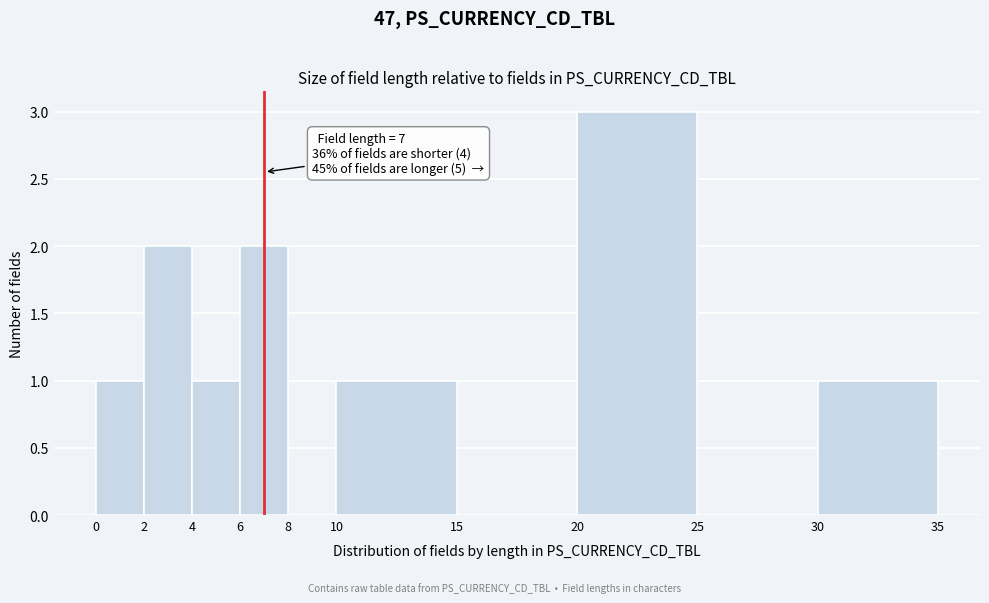

Over which range of the x-axis is the bar tallest?

20 to 25